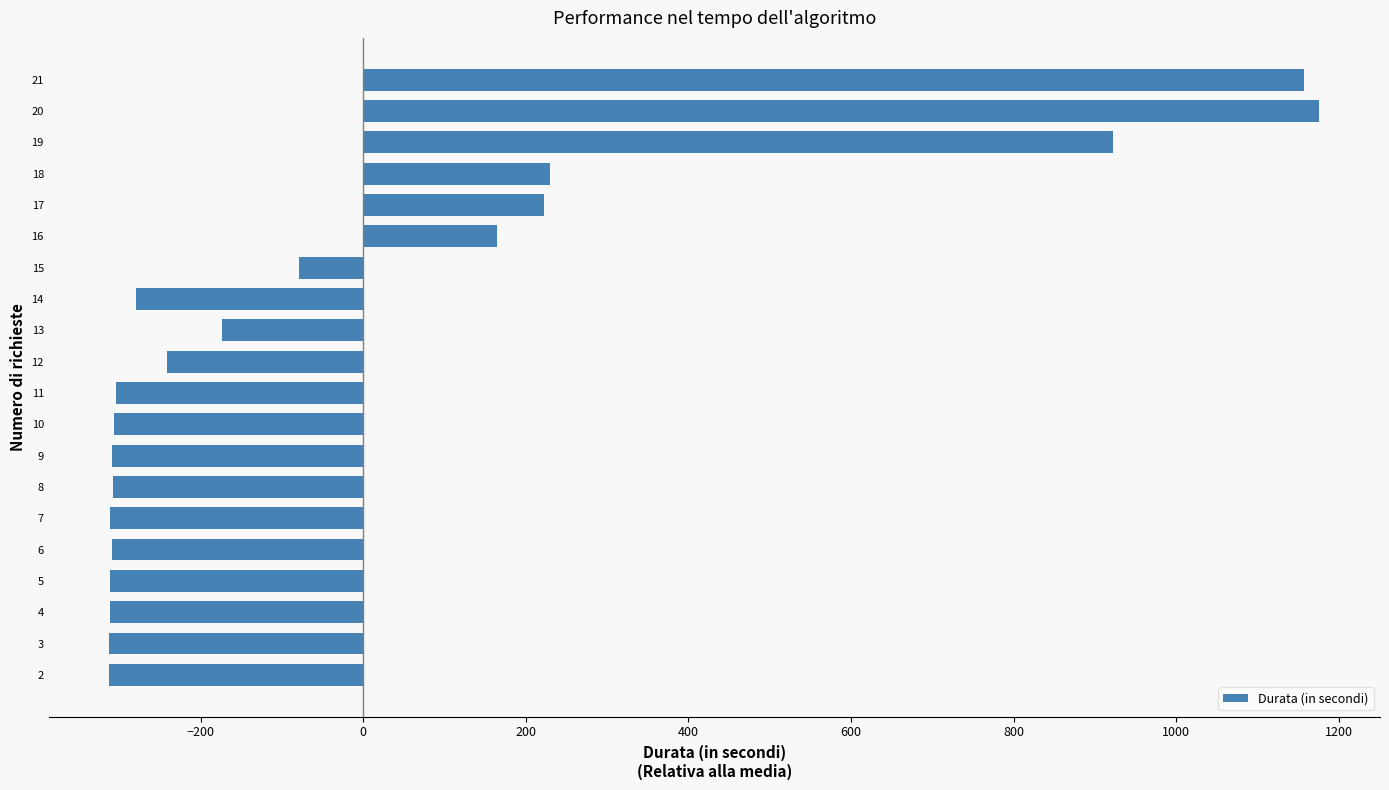

What is the sum of the values at 10 and 18?

-77.0